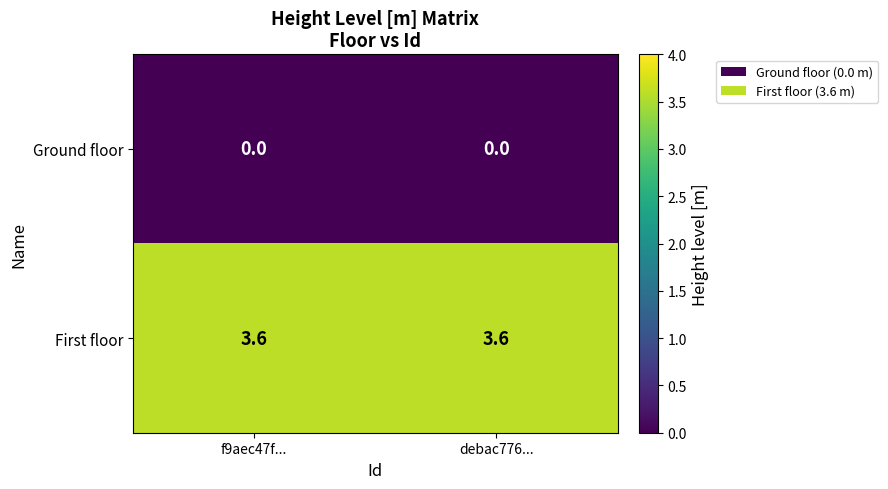

What is the highest value of the First floor series?

3.6